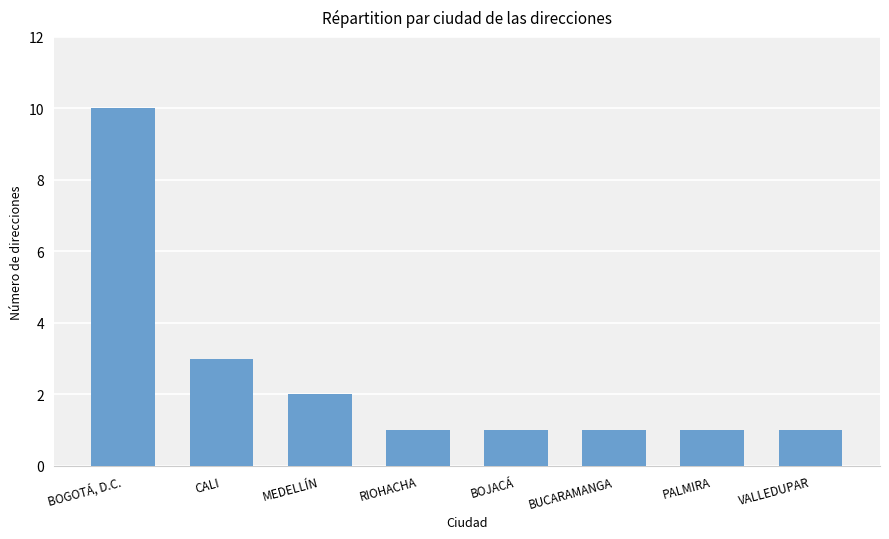

What is the sum of the values at BUCARAMANGA and BOGOTÁ, D.C.?

11